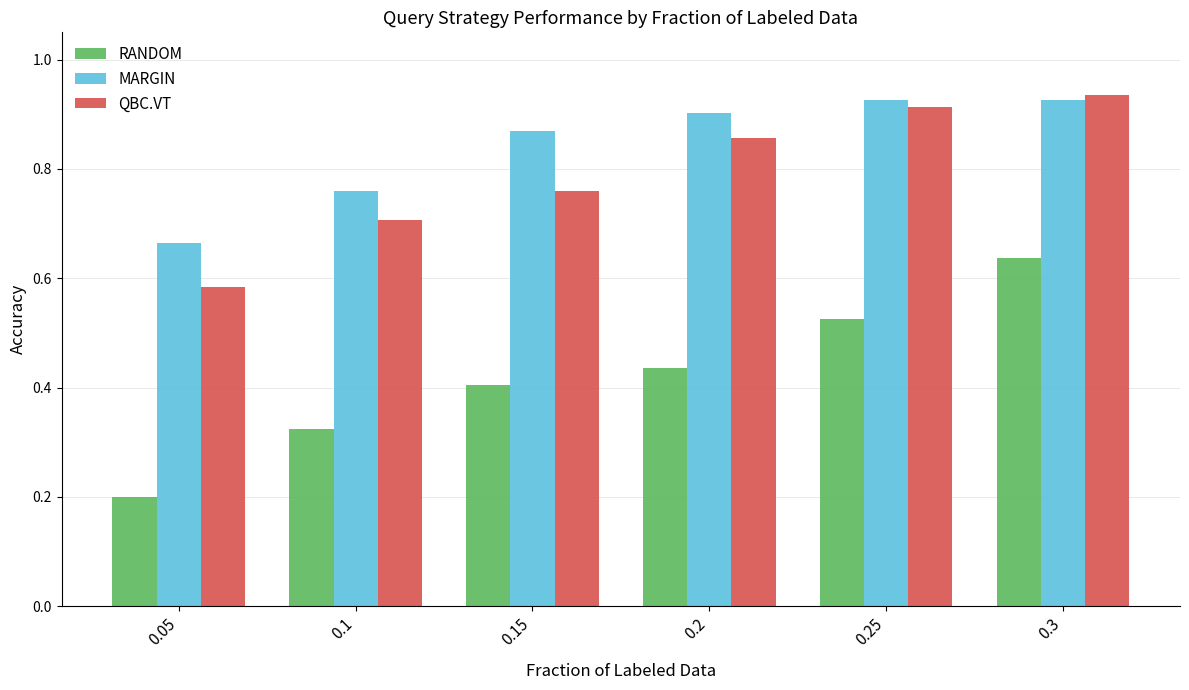

True or false: QBC.VT has a value of 0.9 at 0.3.

True